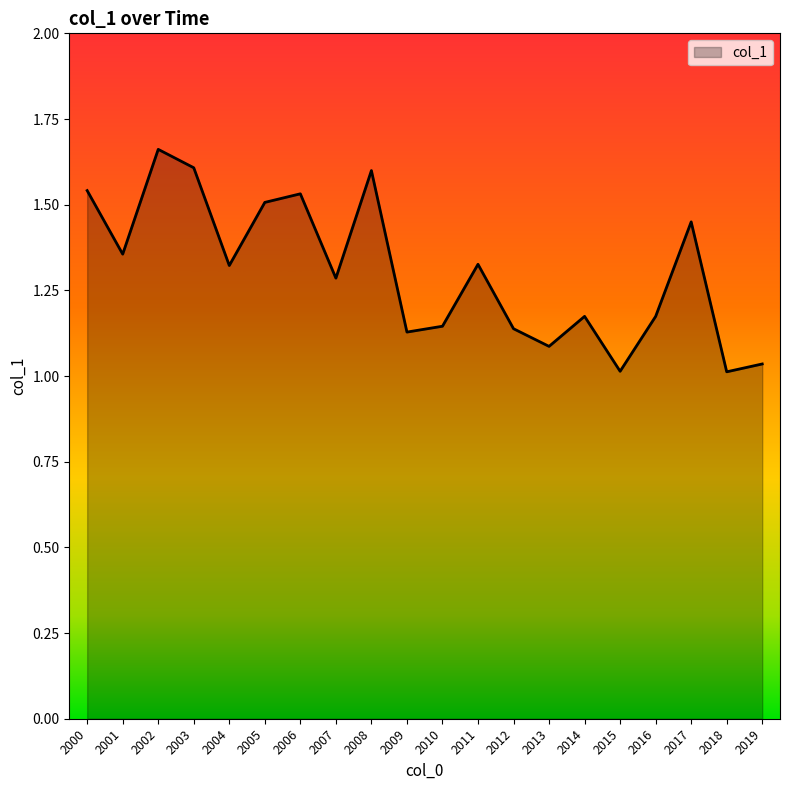

How many lines are shown in the chart?

1